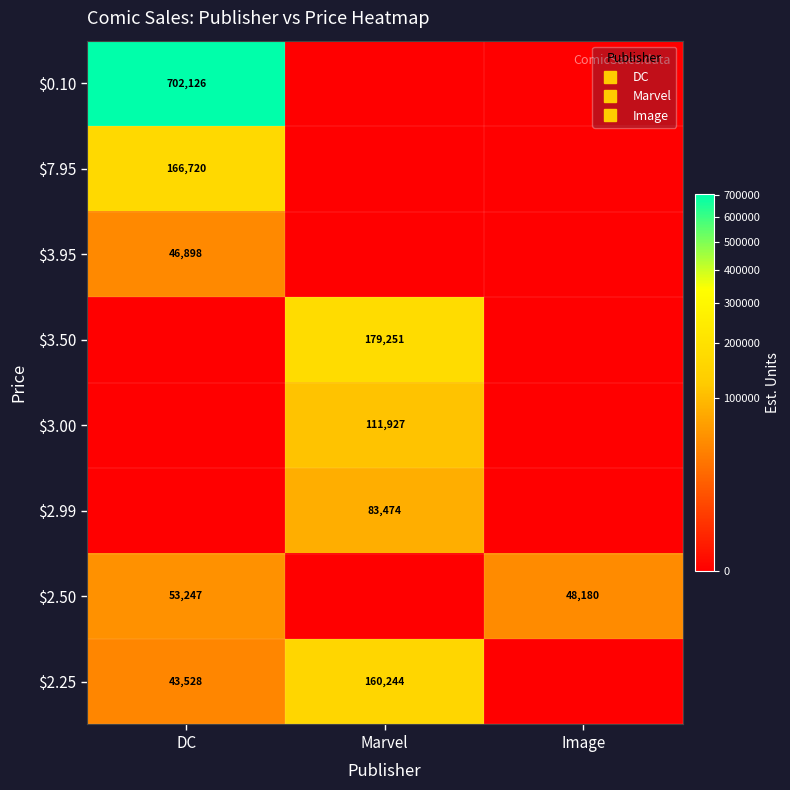

The value of $2.25 at Marvel is 160244. True or false?

True